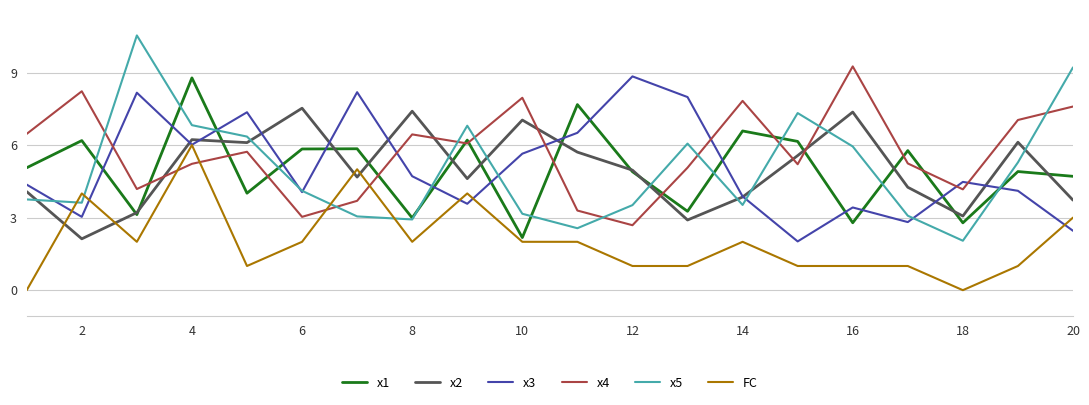

Which series has the widest spread of values?

x5